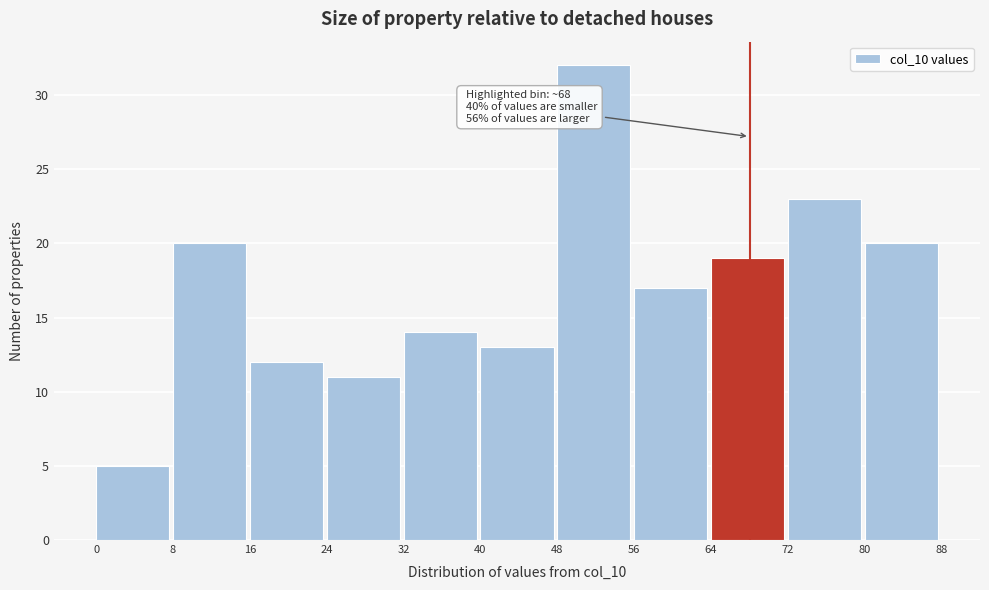

Over which range of the x-axis is the bar tallest?

48 to 56